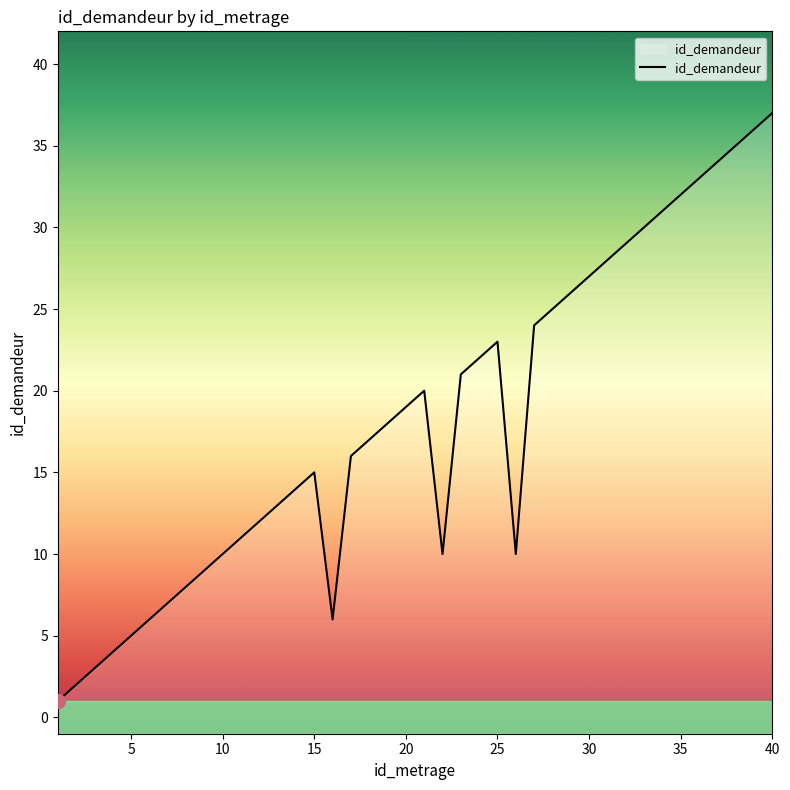

True or false: the data shows 9 at 14.

False